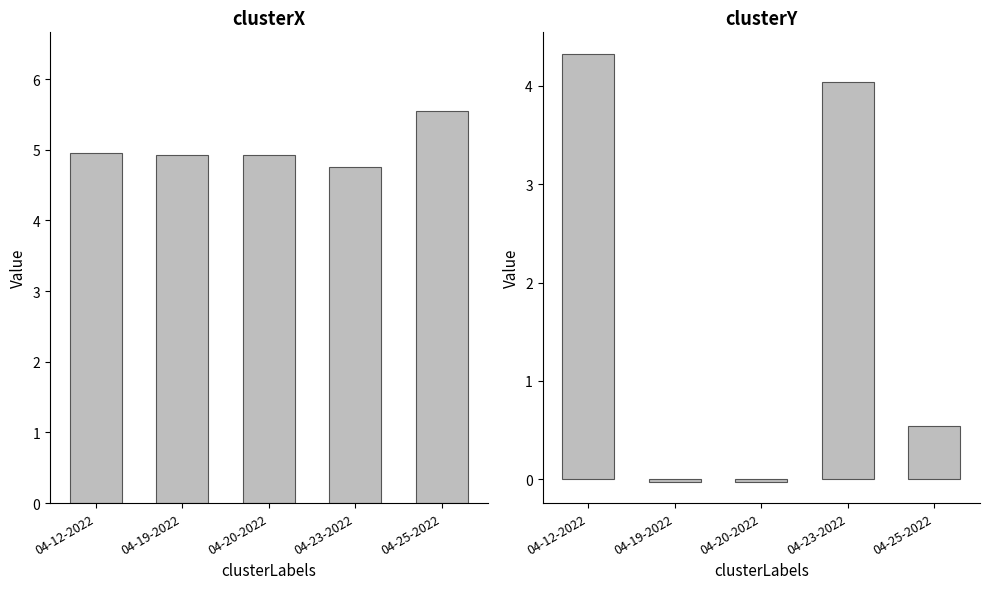

Which category has the highest value in the clusterX series?

04-25-2022